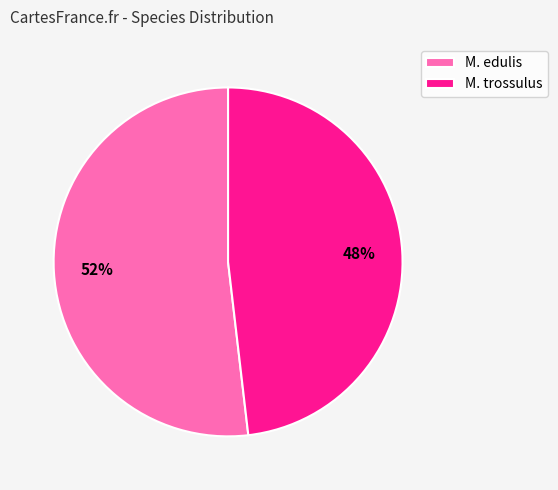

How many segments does this pie chart have?

2